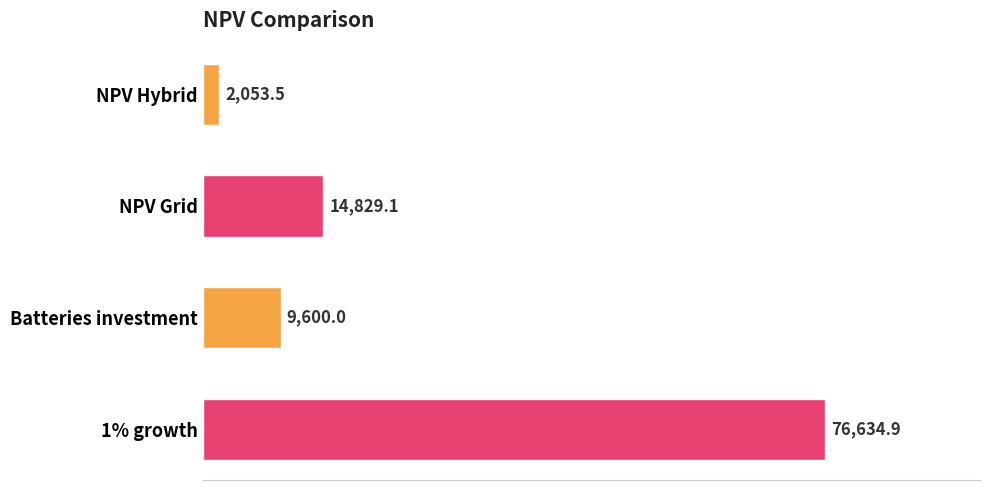

Which has a higher value, Batteries investment or 1% growth?

1% growth